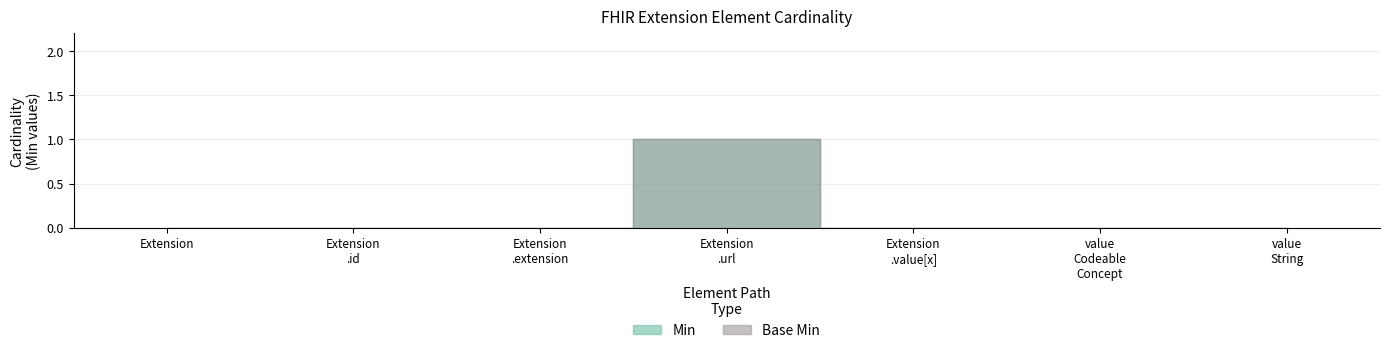

What is the value of the Base Min point at the 4th from the left?

1